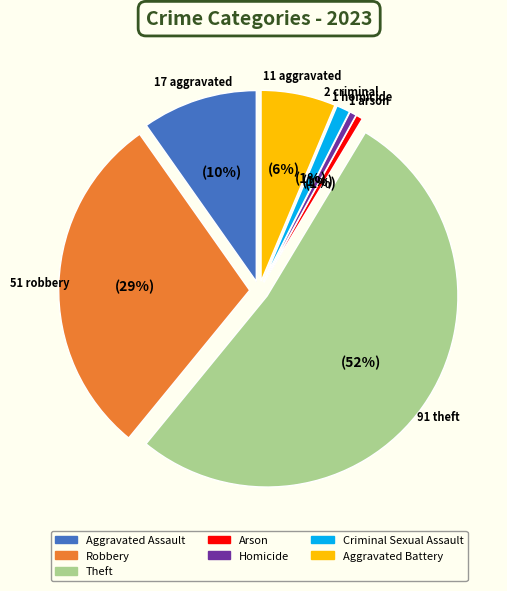

To the nearest percent, what is the average slice percentage?

14%